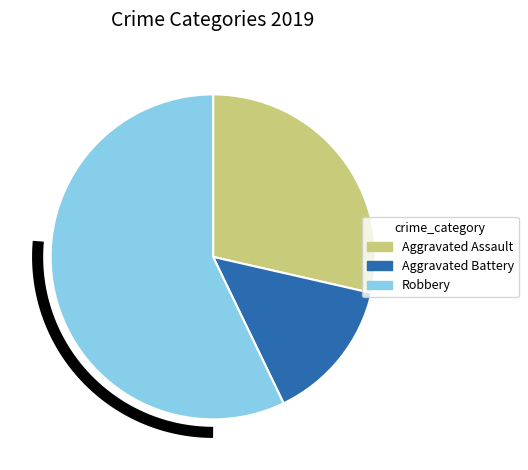

The Robbery slice represents 57% of the pie. True or false?

True